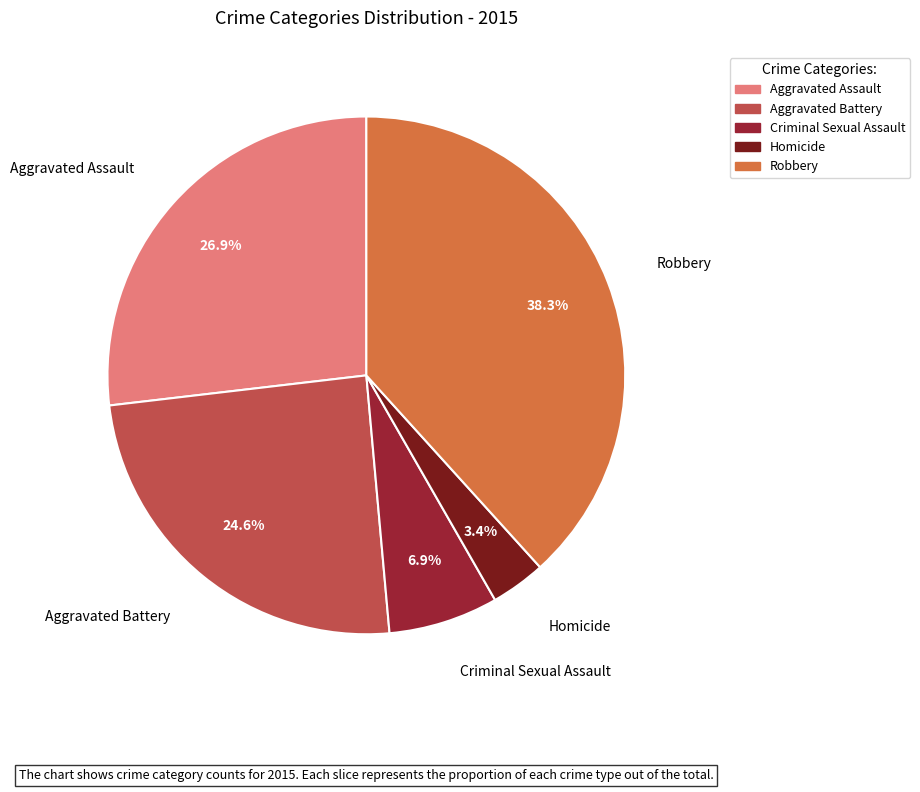

Which category has the biggest portion of the pie?

Robbery